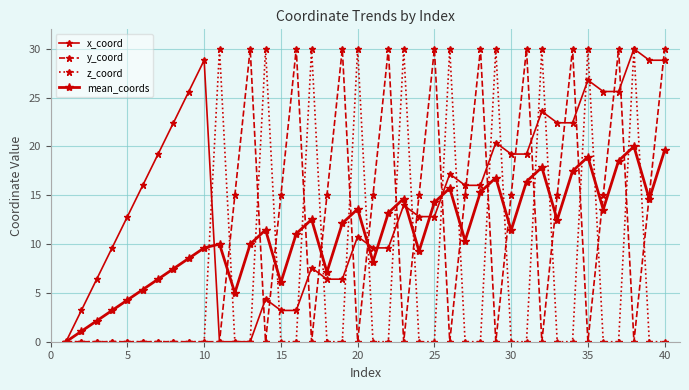

How many interior local peaks does the y_coord series have?

9